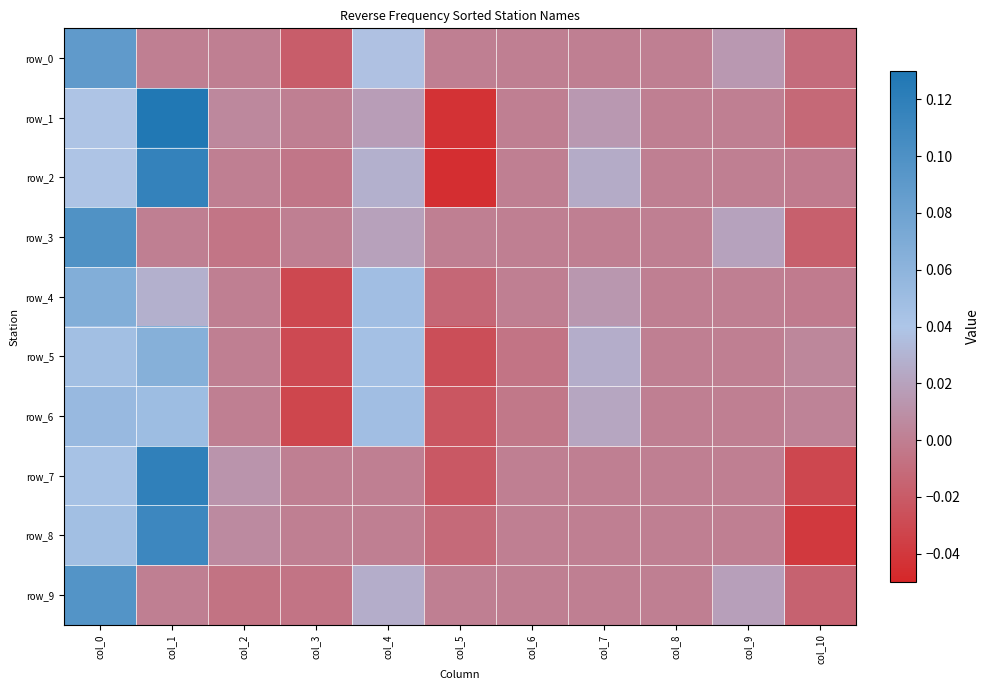

How many positive values does the row_9 series have?

3